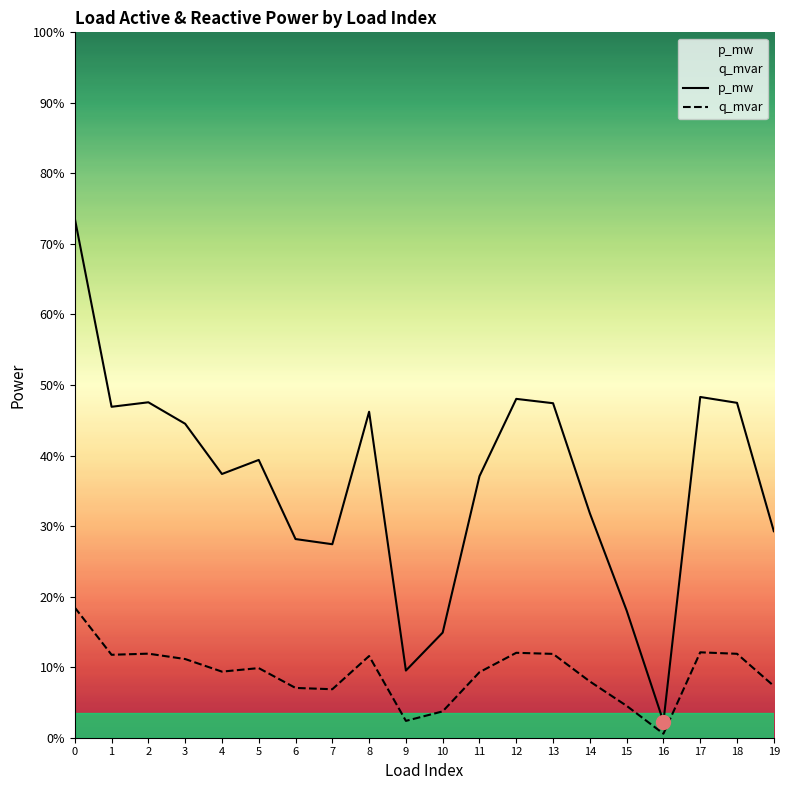

How many categories are shown in the chart?

20